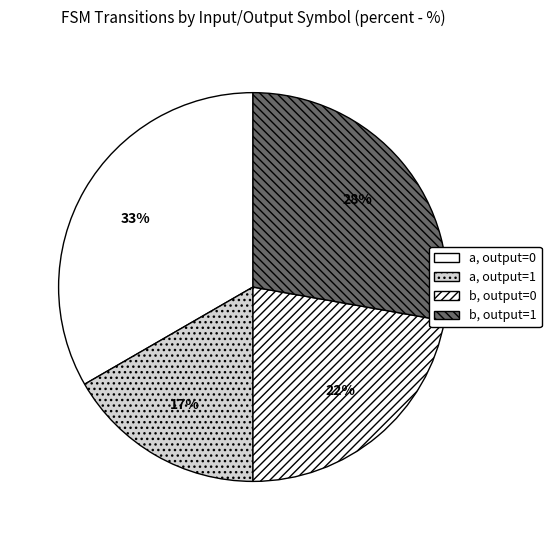

What is the largest slice in the pie chart?

a, output=0